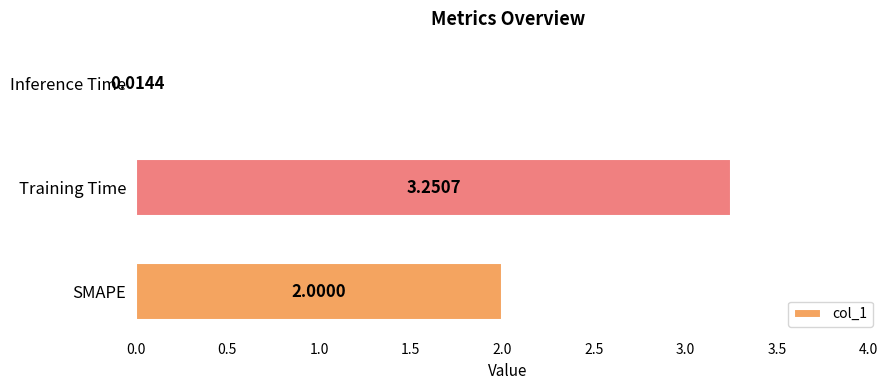

At which label is the value closest to 1?

Inference Time